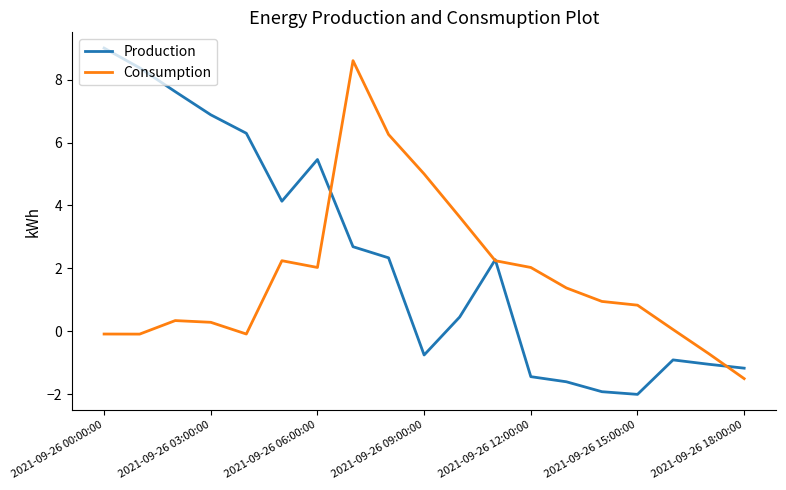

List the series in order of their overall mean, highest first.

Production, Consumption